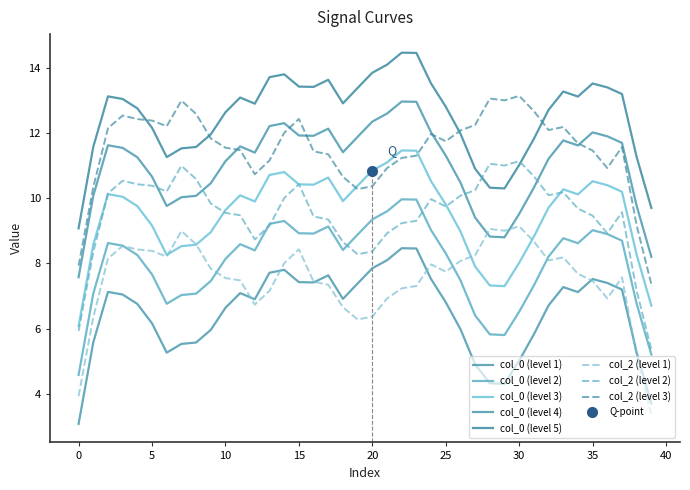

Which has a higher value, 38 or 32?

32